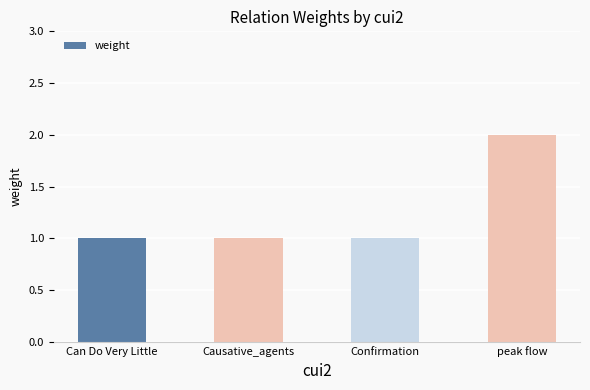

What is the approximate value at peak flow?

2